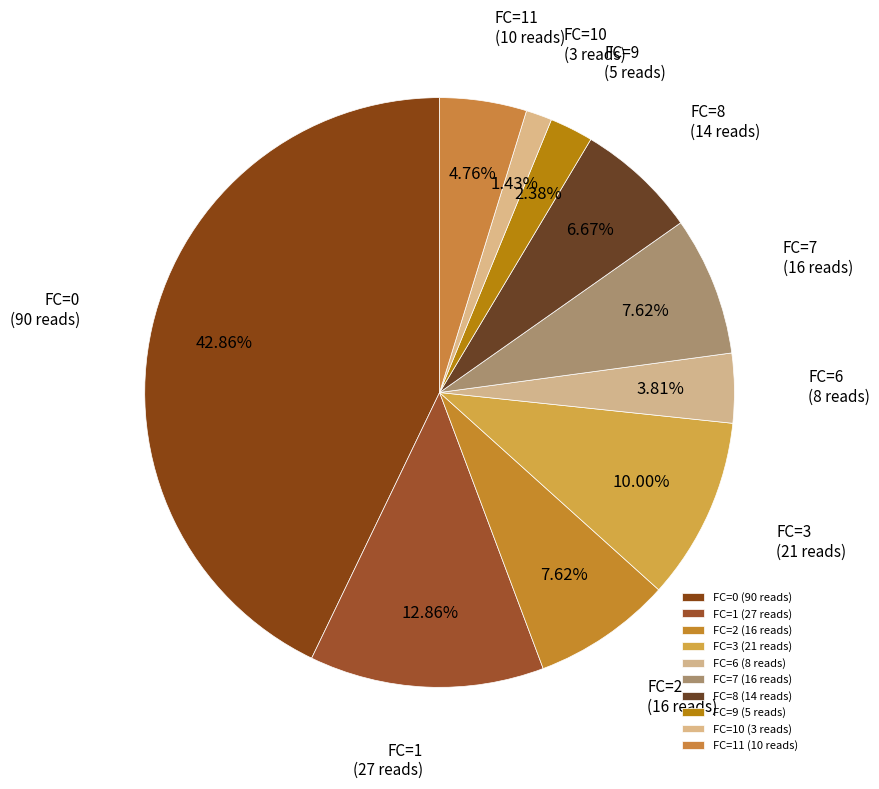

To the nearest percent, what is the combined percentage of FC=11 and FC=7?

12%